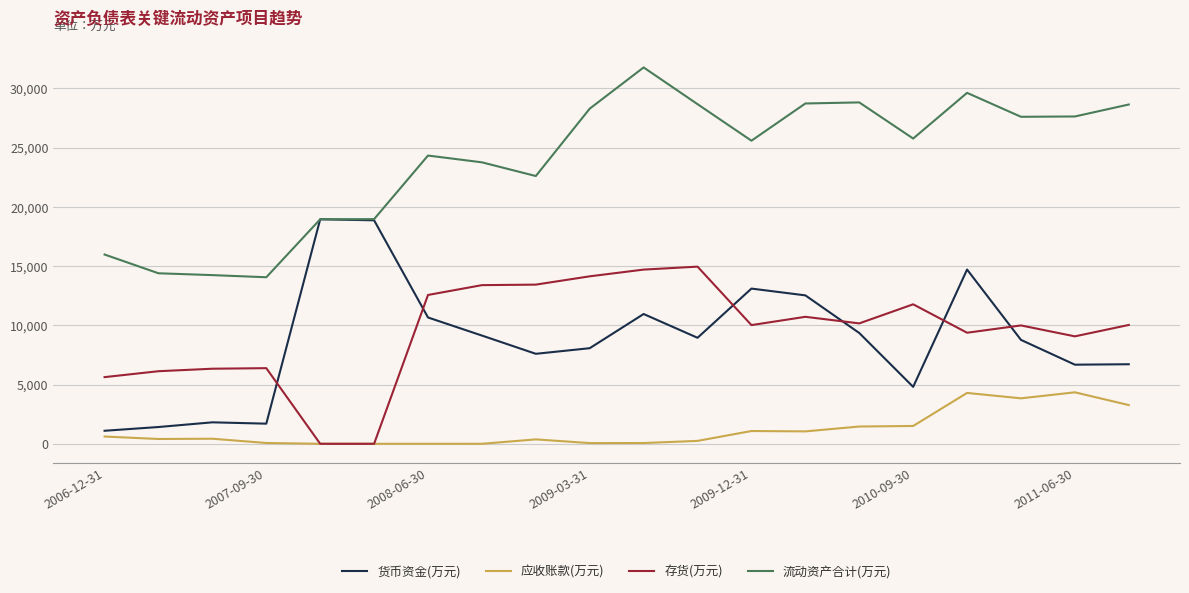

Rank the series by their maximum value, from highest to lowest.

流动资产合计(万元), 货币资金(万元), 存货(万元), 应收账款(万元)